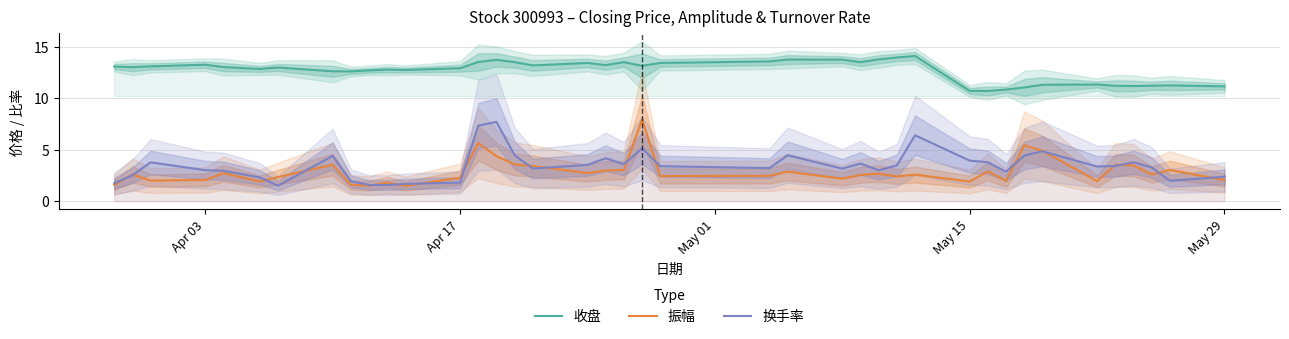

What is the smallest value displayed?

1.5